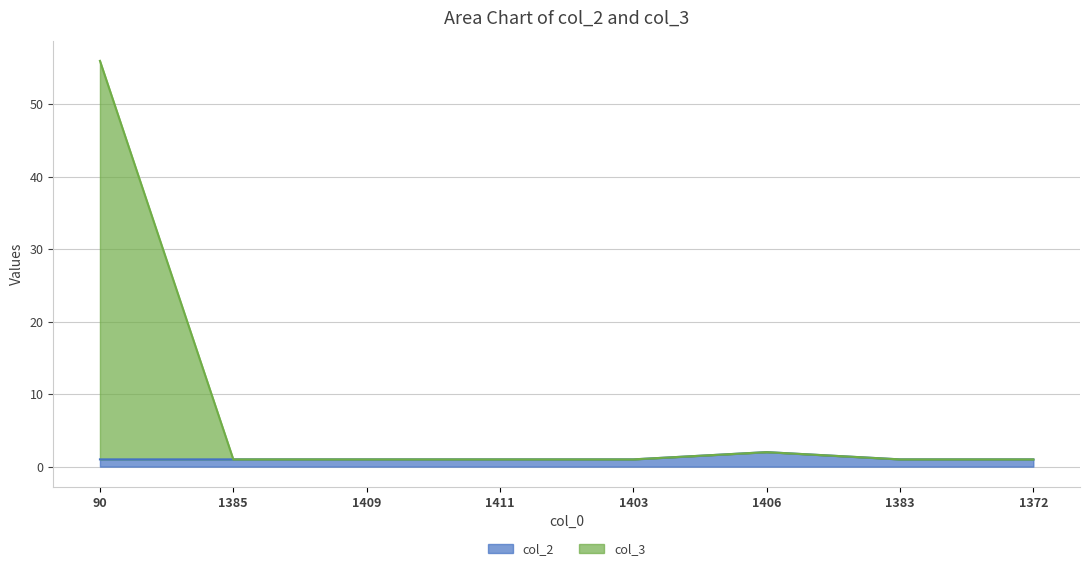

True or false: col_3 and col_2 cross at least once.

False